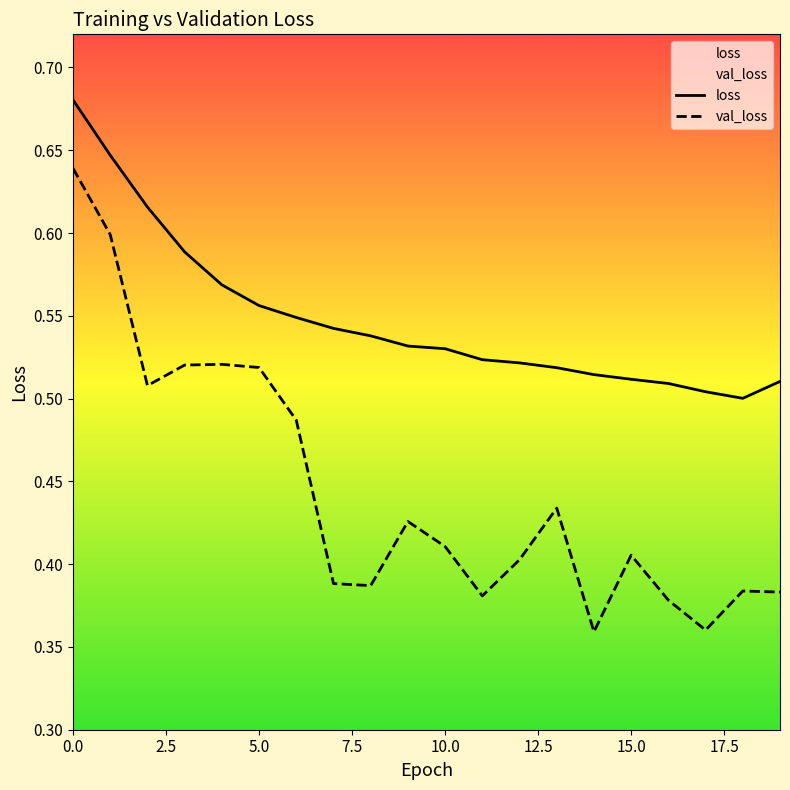

What is the maximum value shown in the chart?

0.7